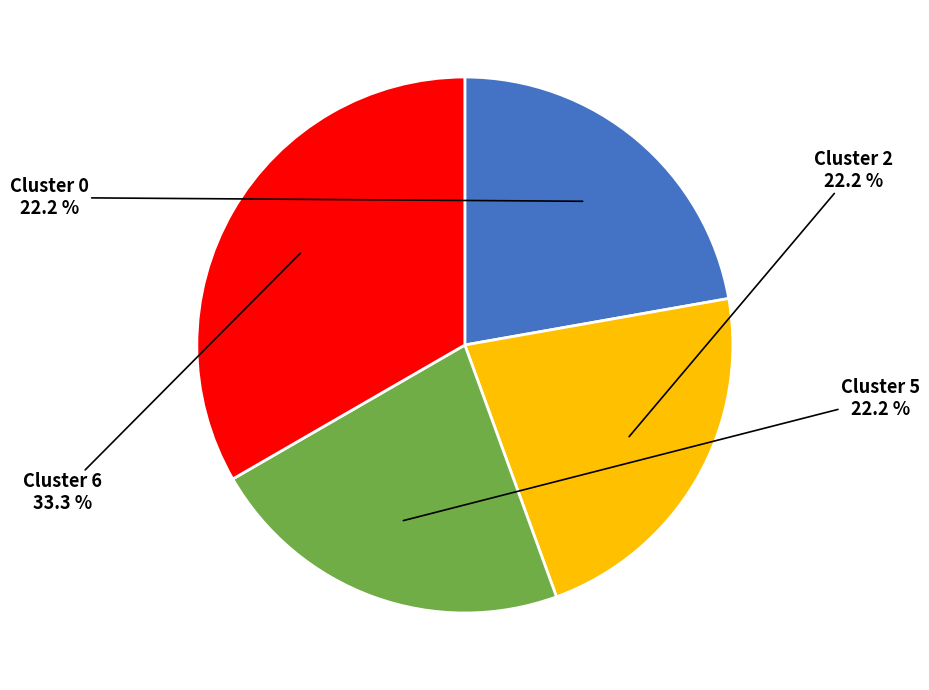

How many segments does this pie chart have?

4